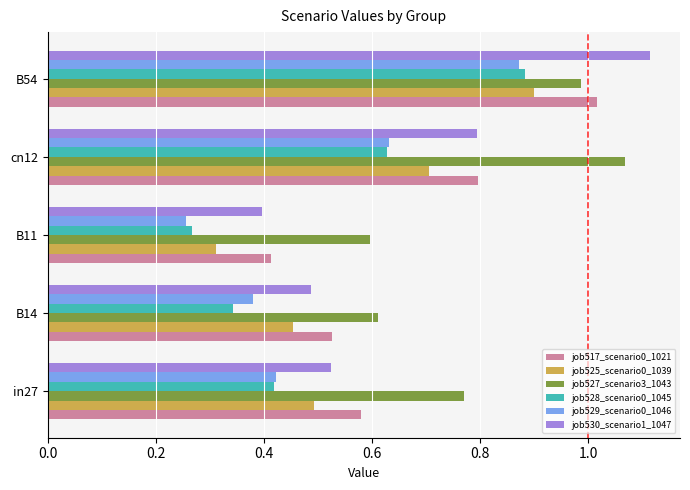

How many job529_scenario0_1046 values are between 0 and 1?

5